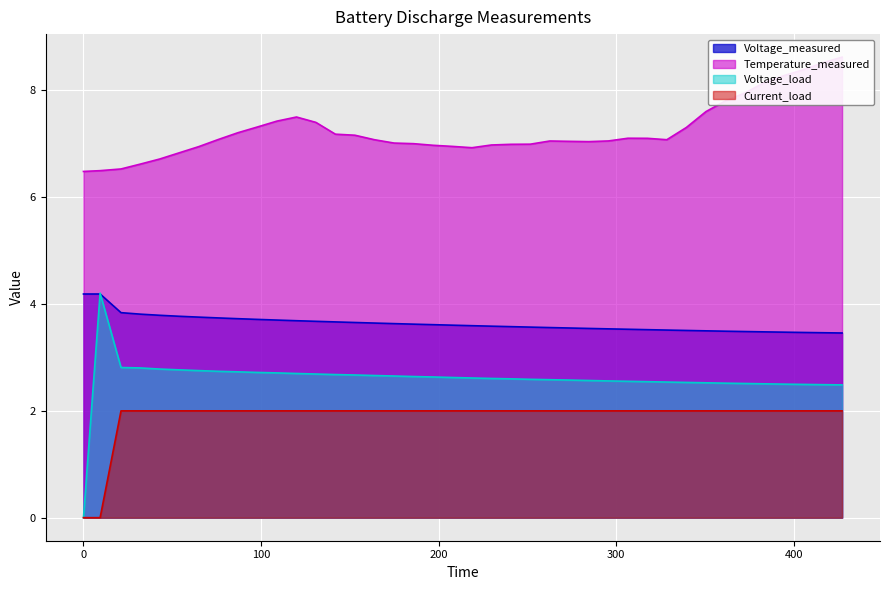

What is the difference between the Voltage_load values at 35 and 11?

0.2